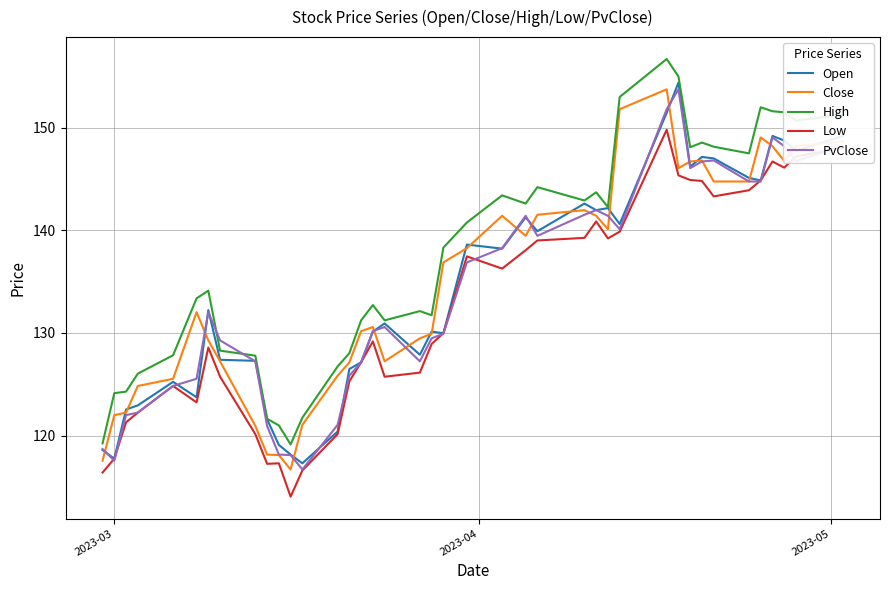

What is the minimum value for Low?

114.1